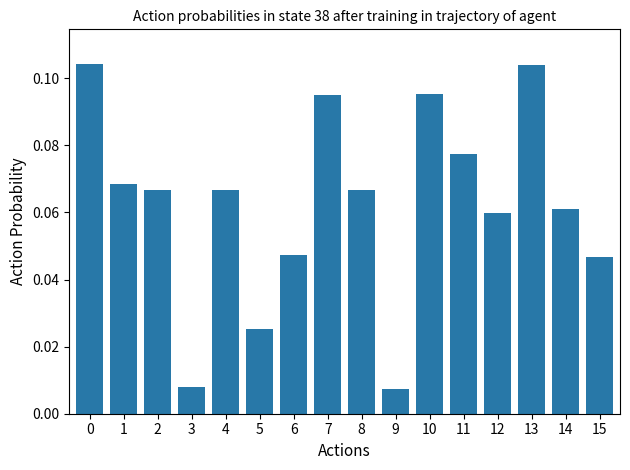

Does the chart contain stacked bars?

No